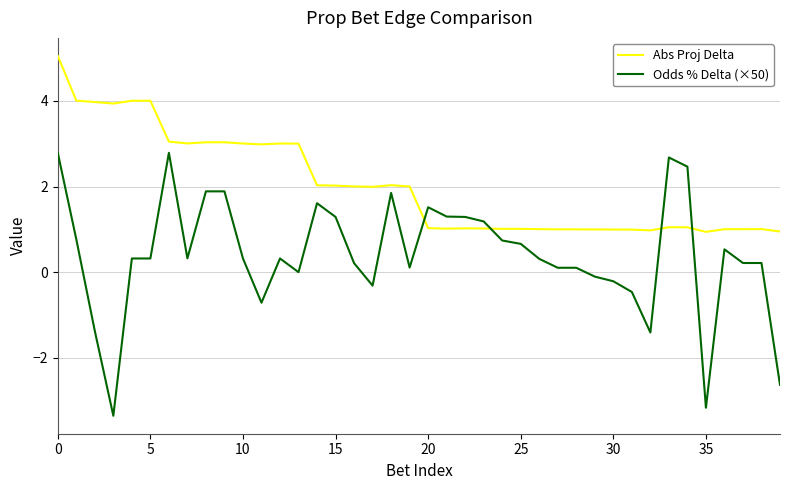

After their last crossing, which series has the higher values: Abs Proj Delta or Odds % Delta (×50)?

Abs Proj Delta